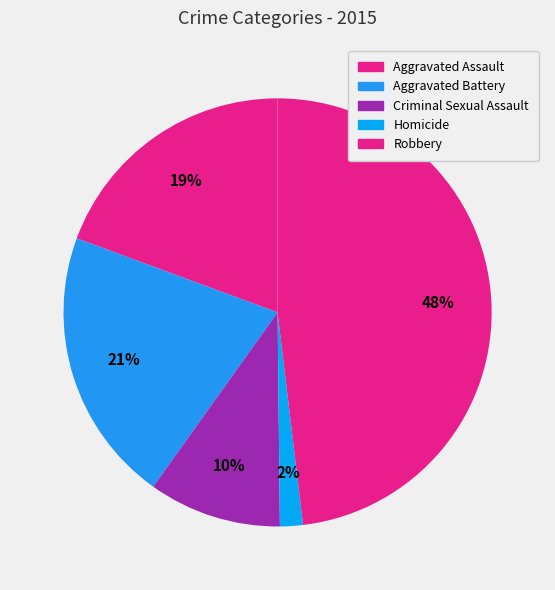

What percentage is NOT represented by Aggravated Battery?

79.2%